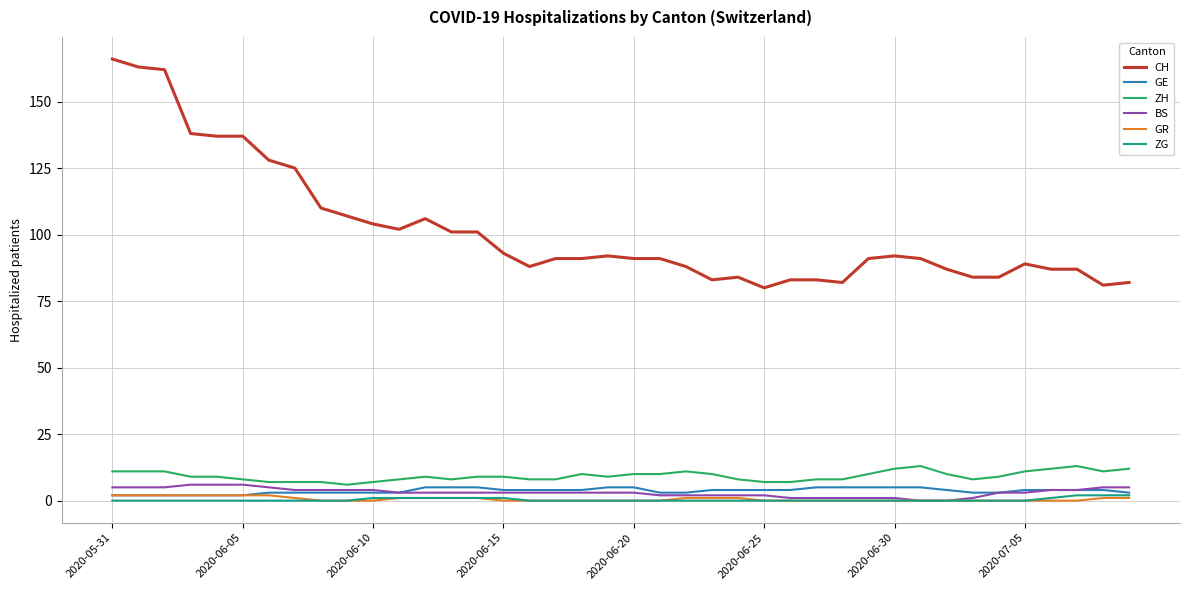

True or false: CH and GR cross at least once.

False